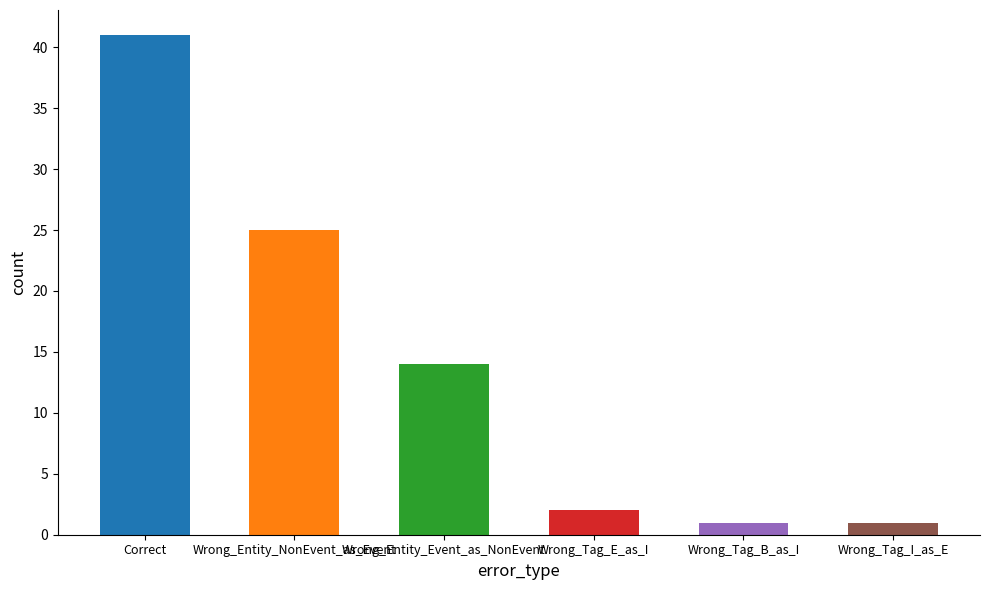

How many data points are less than 14?

3